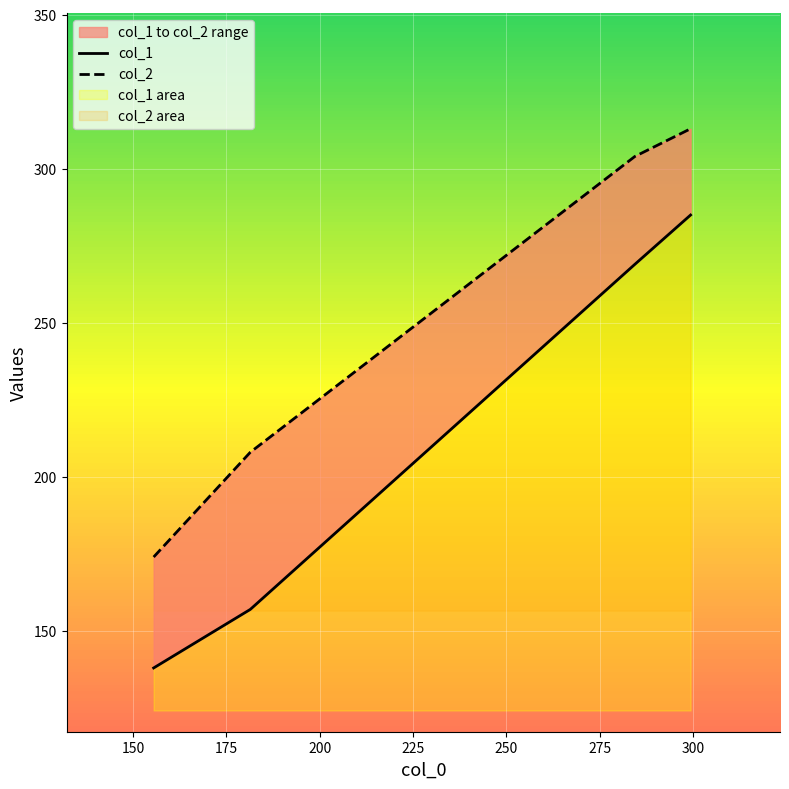

What is the value of the col_2 point at the 2nd from the left?

208